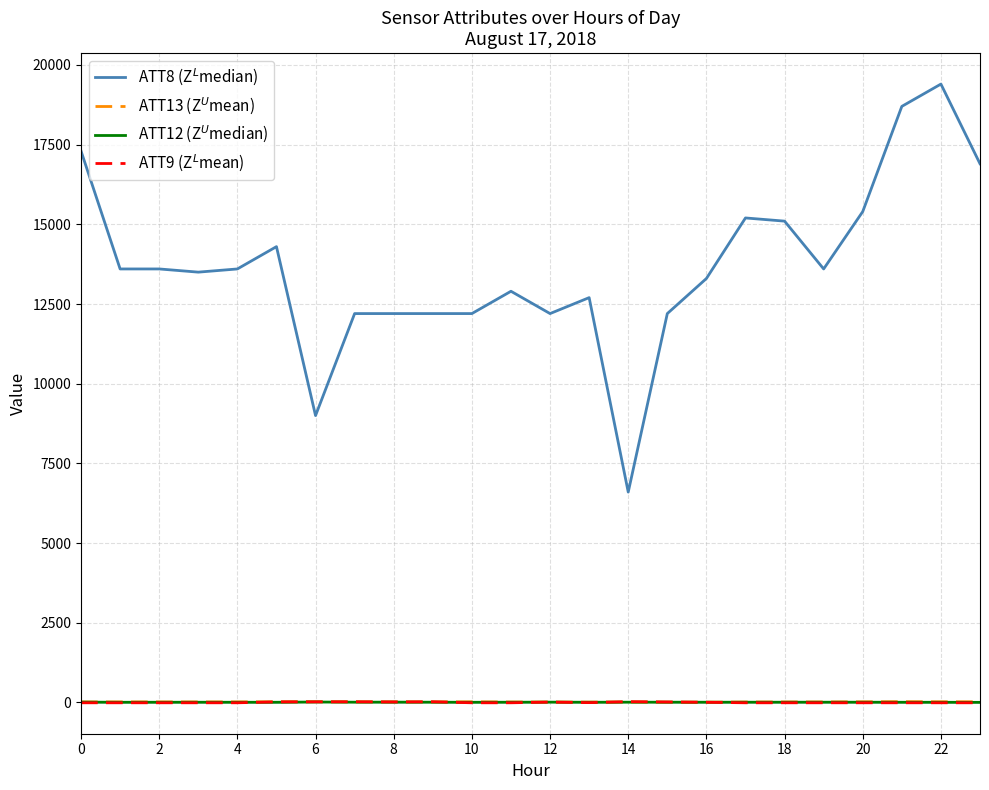

Does the chart have visible grid lines?

Yes